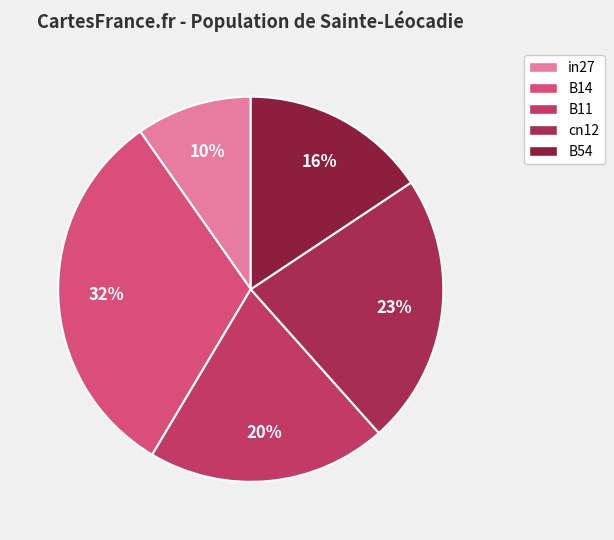

Does B11 account for over 50% of the chart?

No